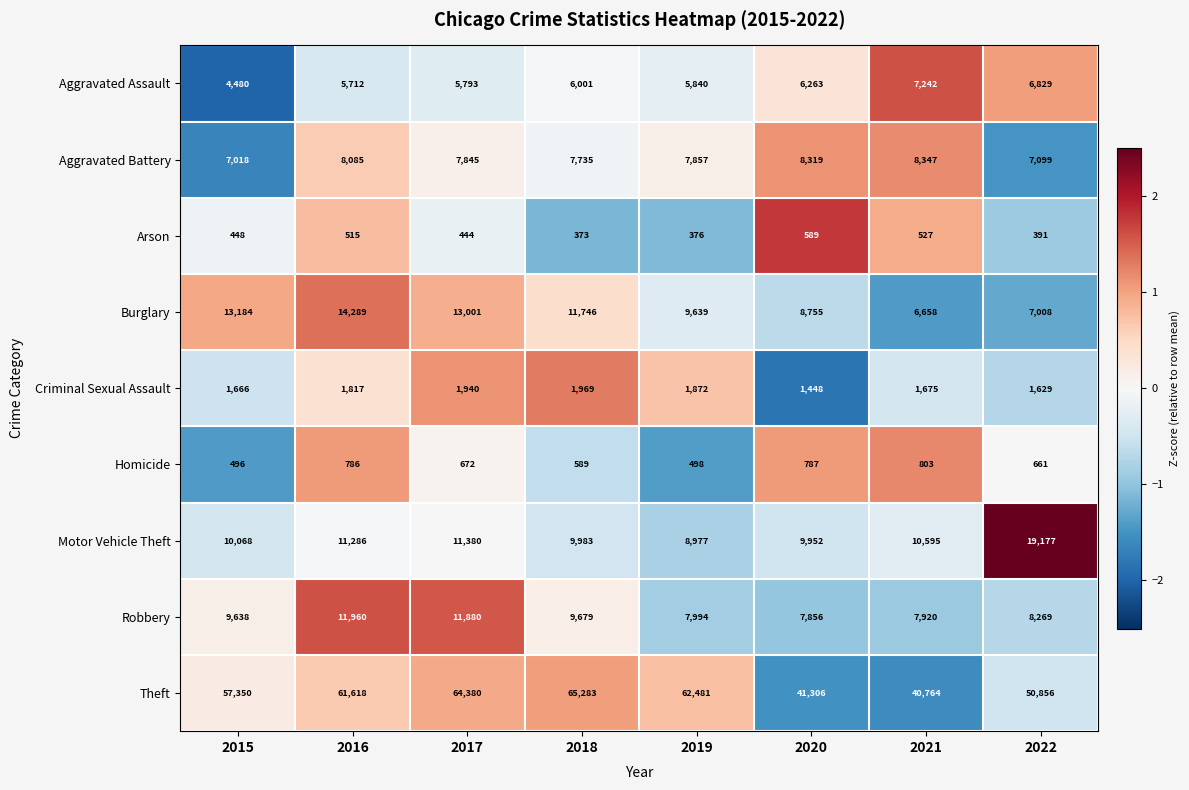

Where is Robbery nearest to the value 9908?

2018